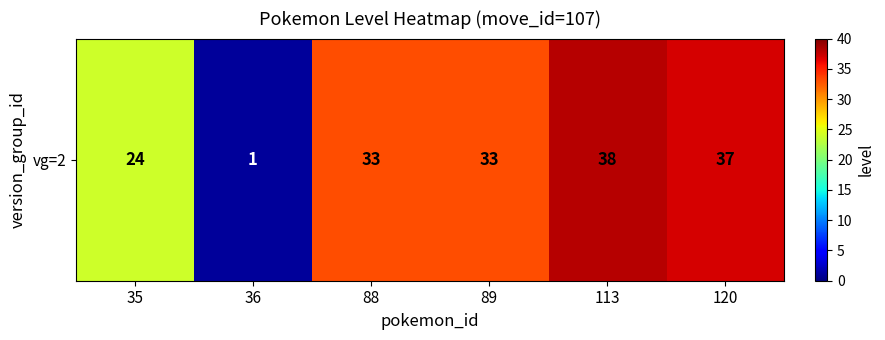

Is it true that the value at 113 is 13?

False